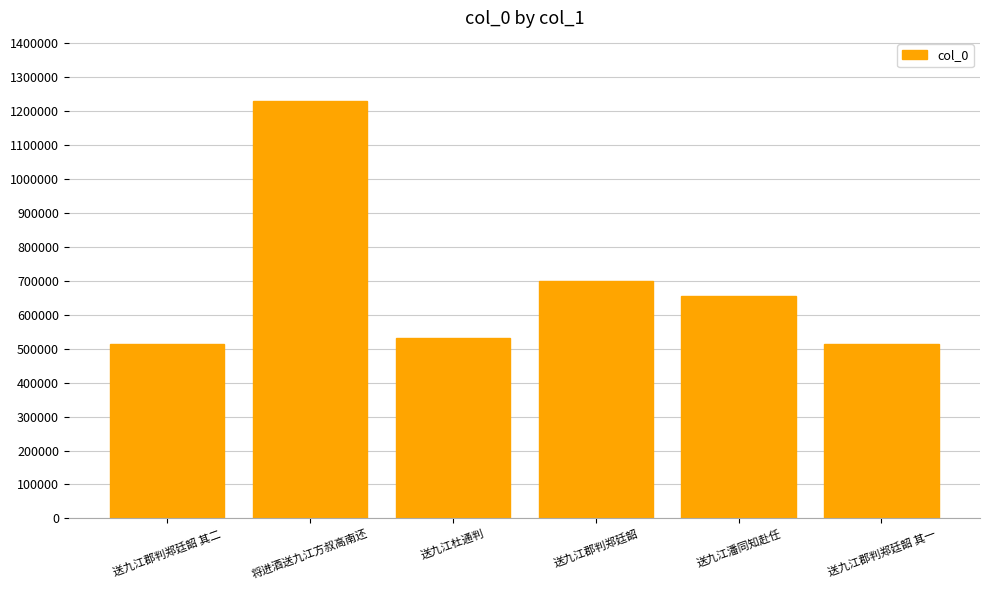

What is the difference between the maximum and minimum values?

718014